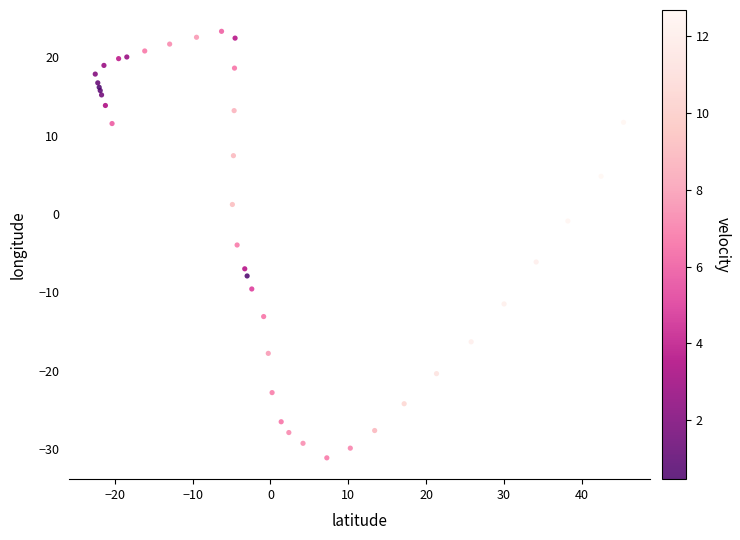

What Y value in the scatter plot is closest to -3?

-4.0